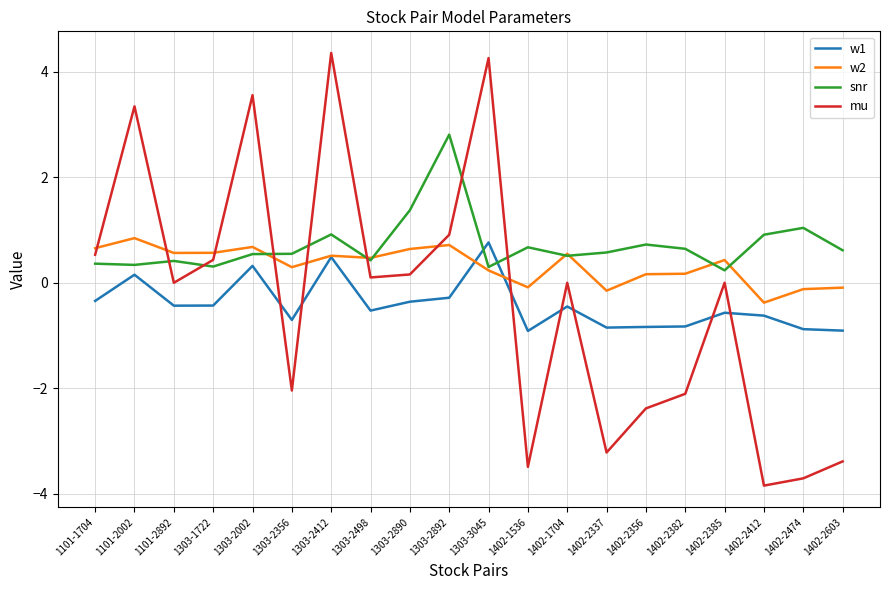

What are all the series names shown in the legend?

w1, w2, snr, mu